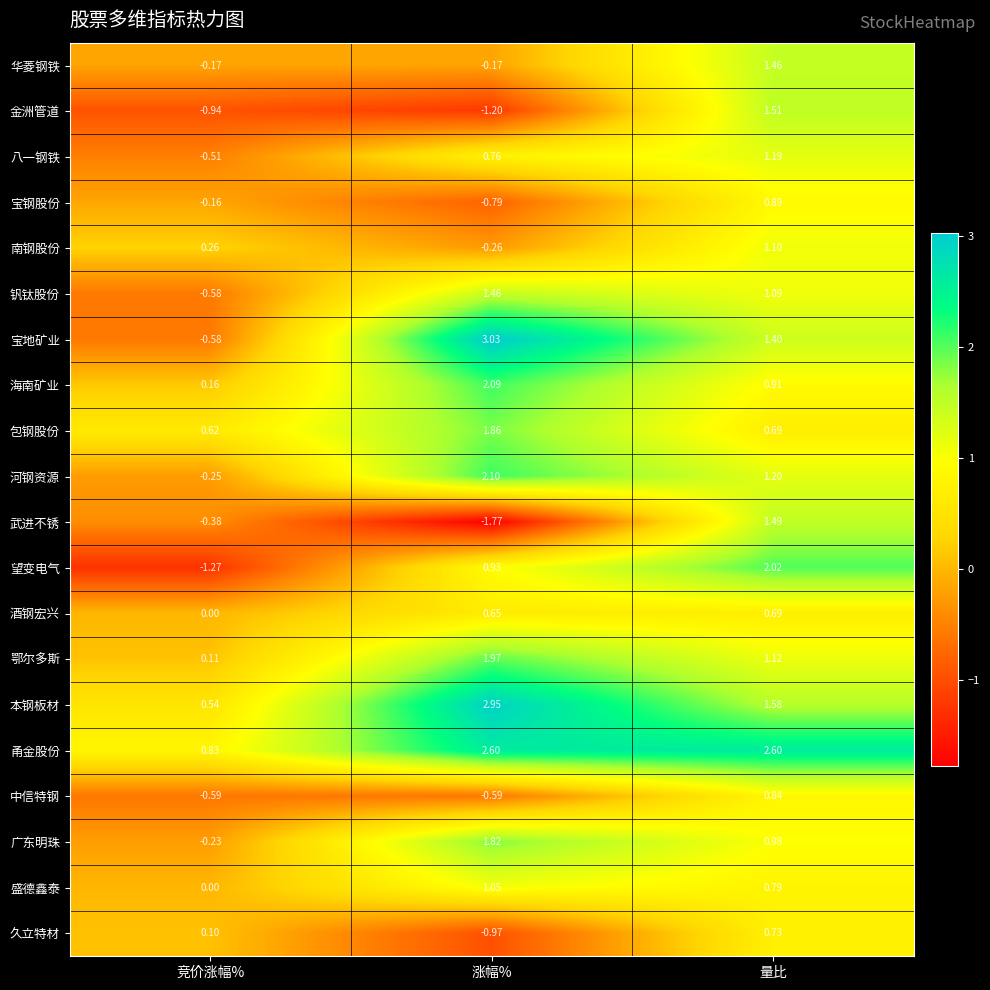

At which category is the sum across all series the highest?

量比